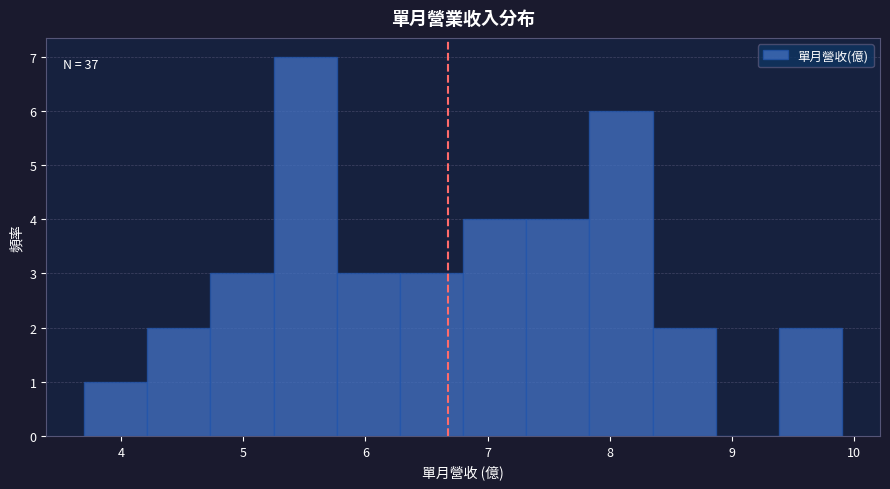

Over which range of the x-axis is the bar tallest?

5.3 to 5.8